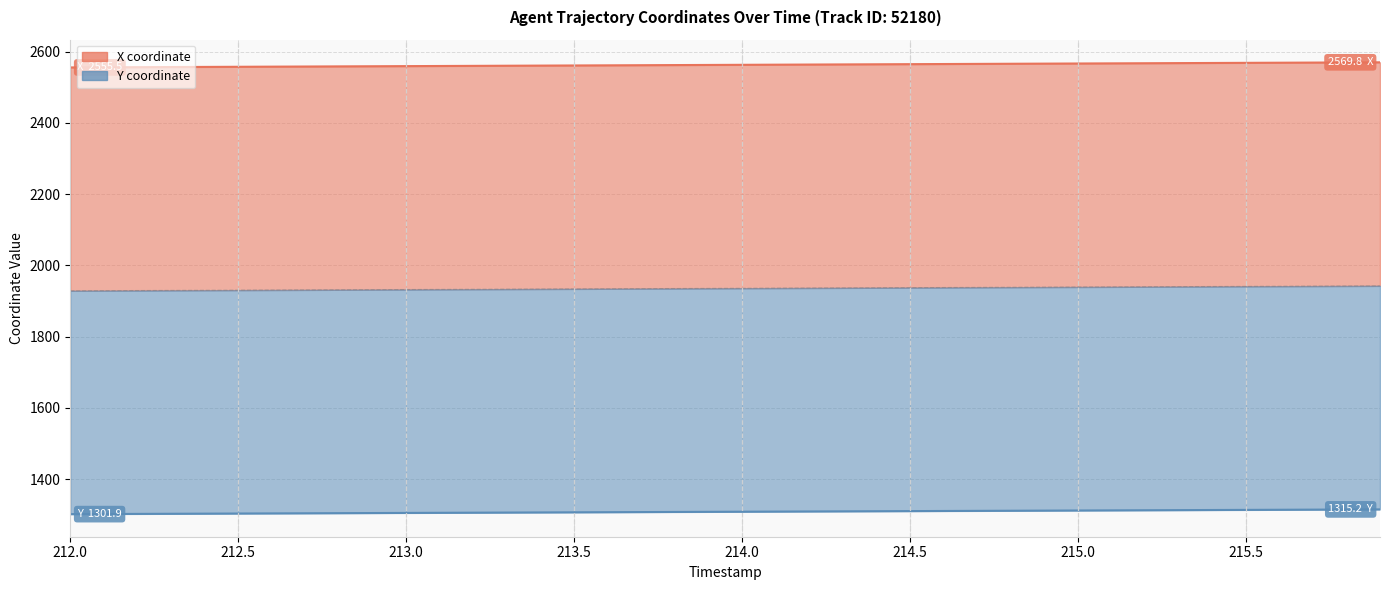

What are all the series names shown in the legend?

X, Y